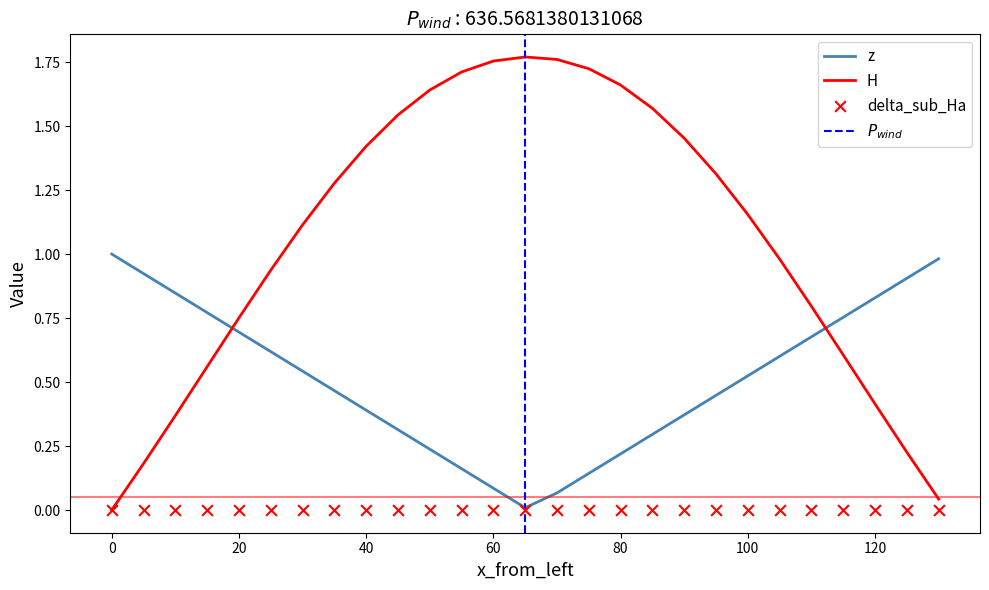

What are all the series names shown in the legend?

z, H, delta_sub_Ha